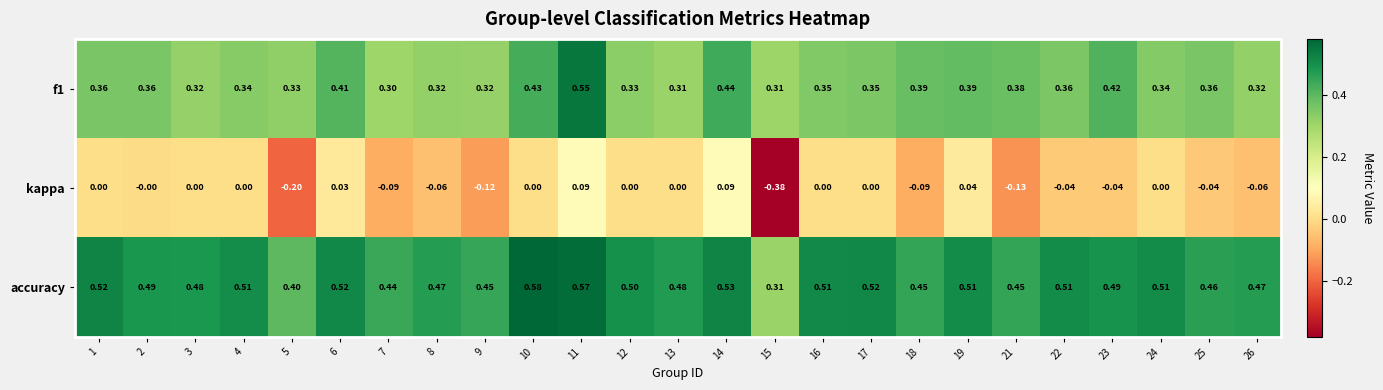

At which category is the sum across all series the highest?

11